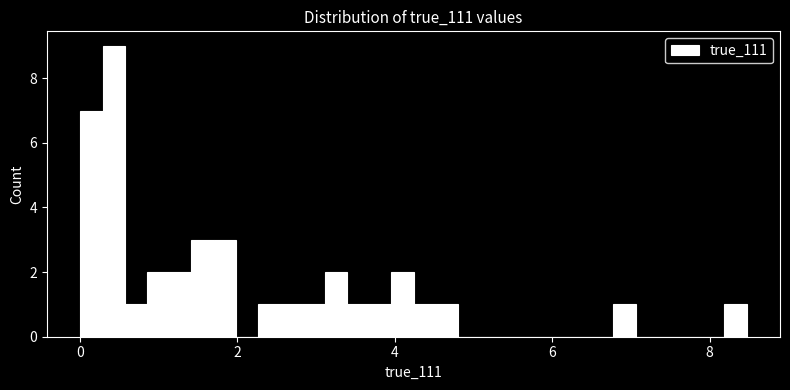

Read against the x-axis, roughly where is the centre of the tallest bar?

0.4